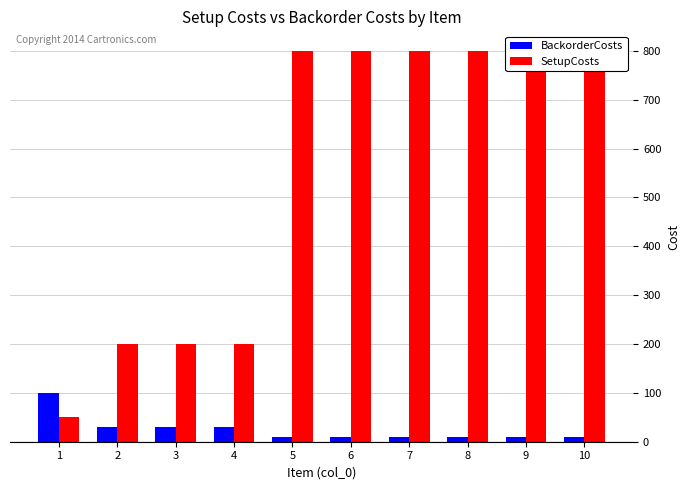

The value of SetupCosts at 5 is 457. True or false?

False